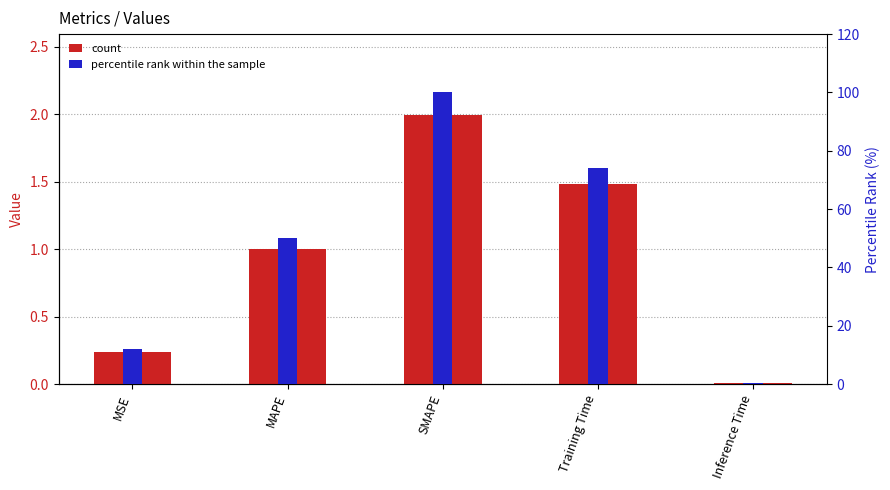

At which label is percentile rank within the sample closest to 50?

MAPE